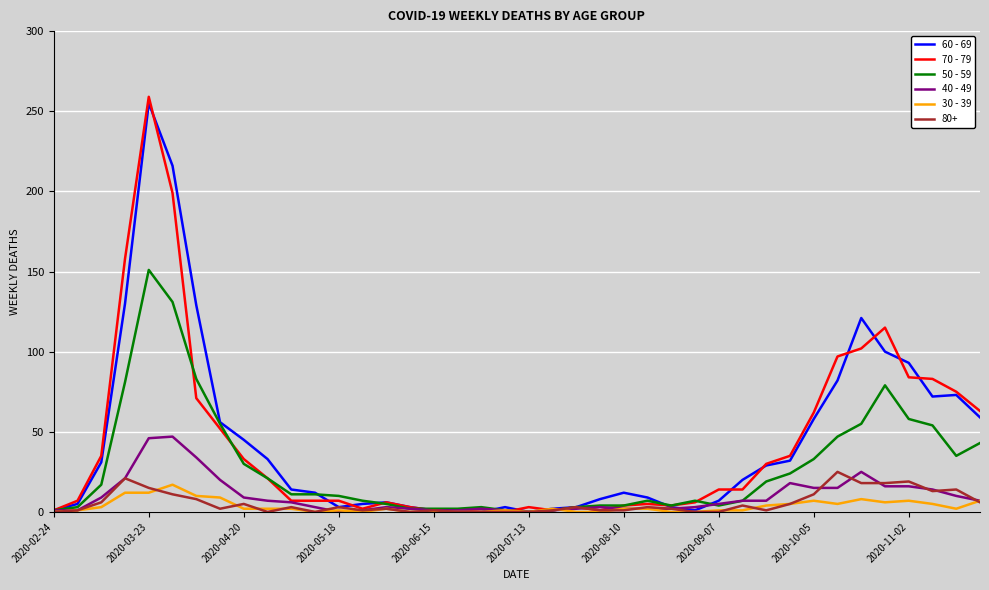

Which series has the widest spread of values?

70 - 79